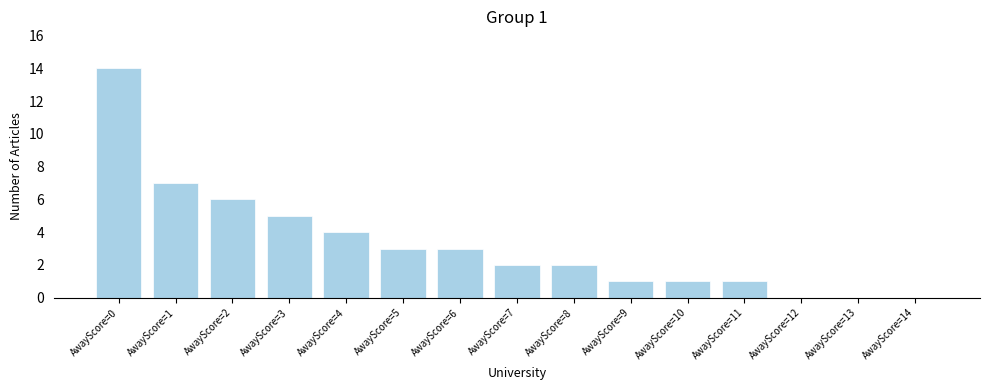

Which label corresponds to the largest value in the chart?

AwayScore=0